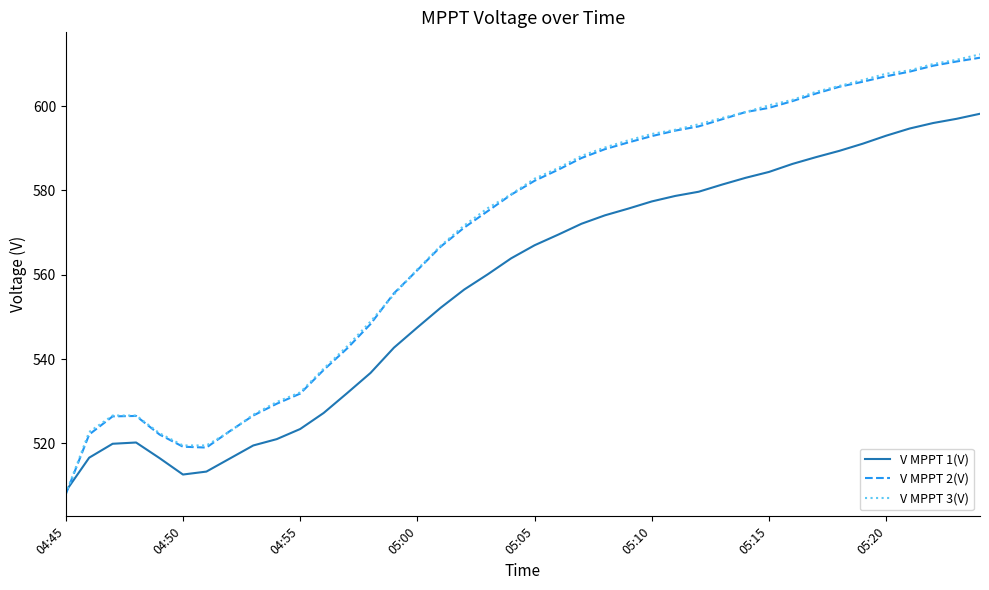

What is the minimum value for V MPPT 2(V)?

507.9